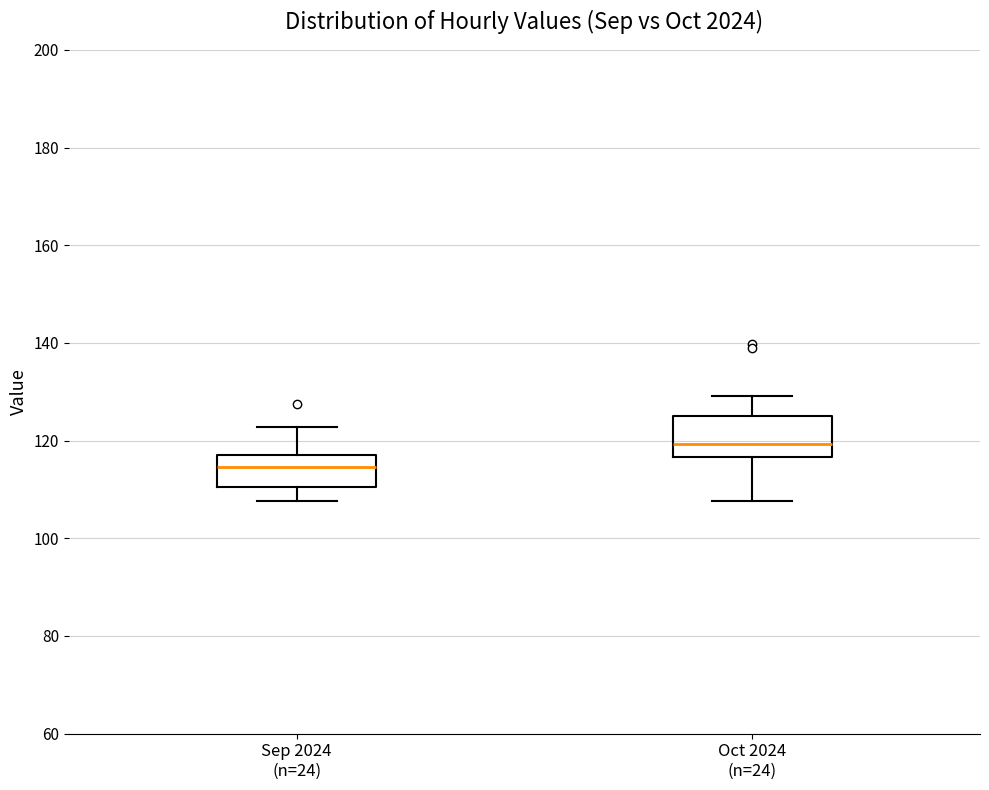

Where is the lower edge of the box for Sep 2024 (n=24) on the y-axis? The values are not printed on the chart, so give them approximately, as read against the axis.

110